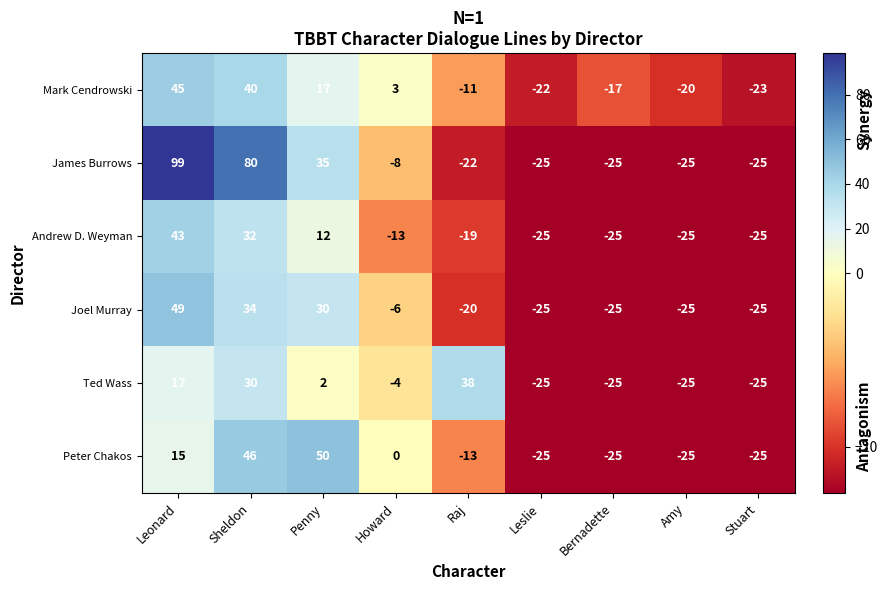

Is the value of Andrew D. Weyman at Howard greater than the value of Ted Wass at Howard?

No